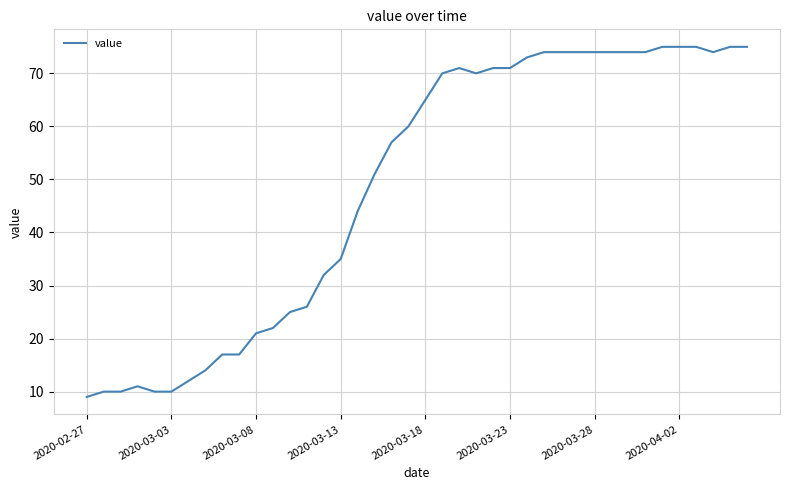

How many lines are shown in the chart?

1